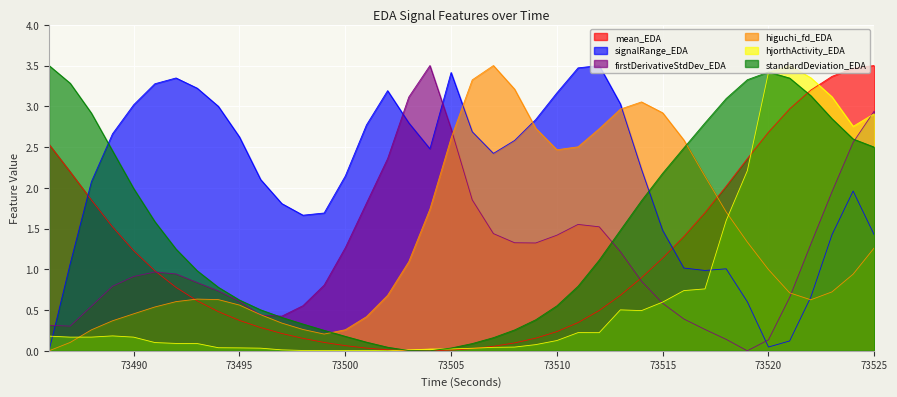

What is the sum of the standardDeviation_EDA values at 73487 and 73513?

4.8